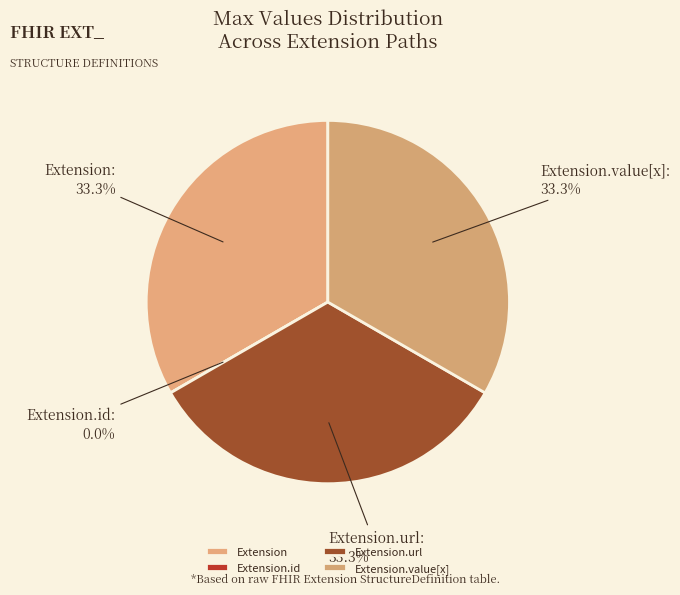

To the nearest percent, what is the combined percentage of Extension.id and Extension.url?

33%